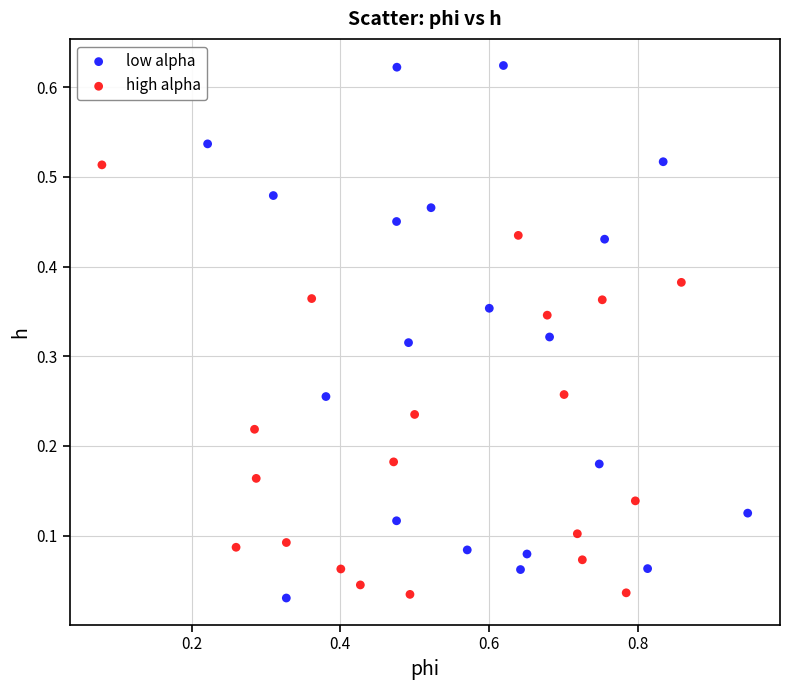

Which series has the widest spread of Y values?

low alpha